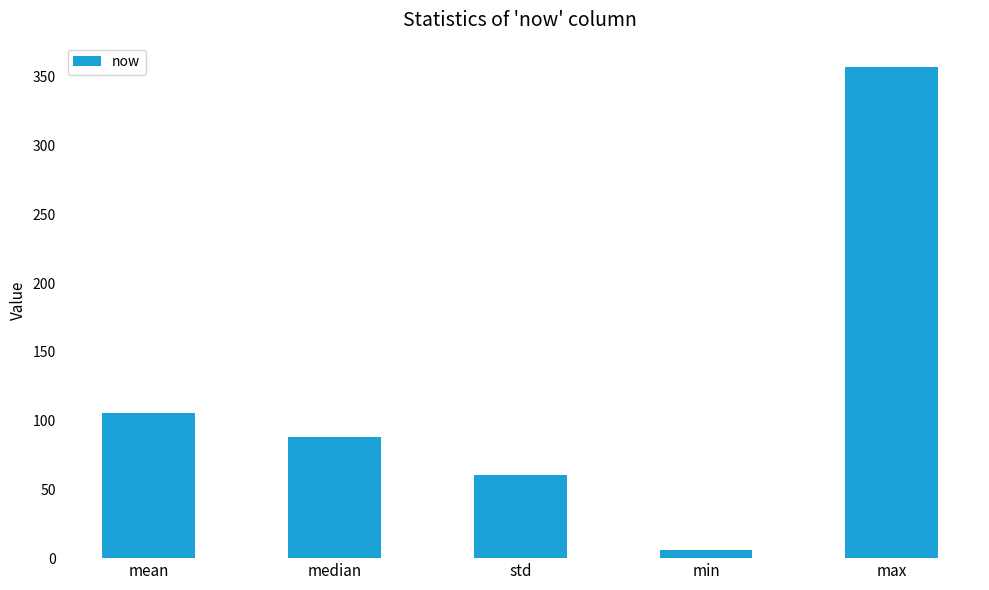

What is the value of the 3rd bar from the left?

60.6